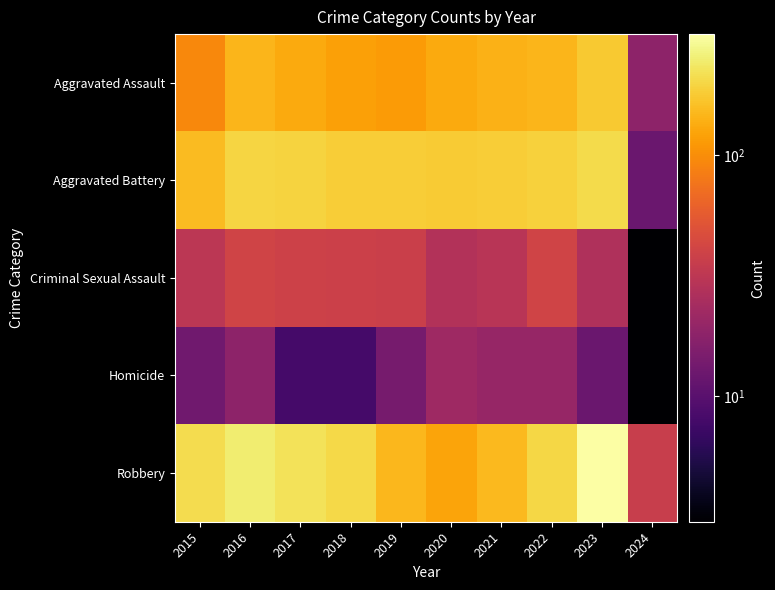

Reading left to right, list all the values displayed in this chart.

Aggravated Assault: 2015=95	2016=146	2017=131	2018=119	2019=113	2020=131	2021=142	2022=146	2023=177	2024=18
Aggravated Battery: 2015=154	2016=196	2017=191	2018=183	2019=182	2020=180	2021=182	2022=190	2023=208	2024=12
Criminal Sexual Assault: 2015=31	2016=40	2017=39	2018=38	2019=37	2020=28	2021=30	2022=40	2023=27	2024=3
Homicide: 2015=13	2016=18	2017=8	2018=8	2019=14	2020=22	2021=20	2022=20	2023=12	2024=3
Robbery: 2015=212	2016=247	2017=224	2018=204	2019=150	2020=124	2021=153	2022=198	2023=317	2024=36